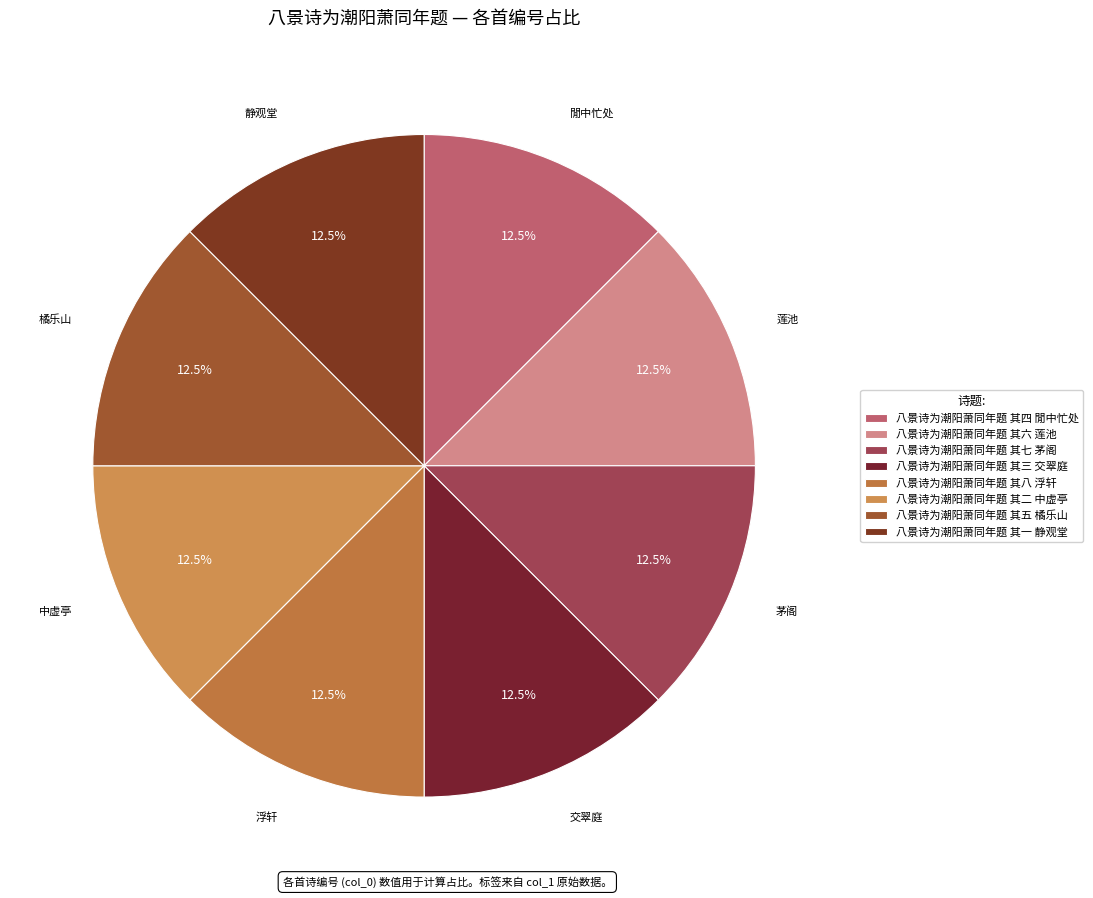

How many segments does this pie chart have?

8